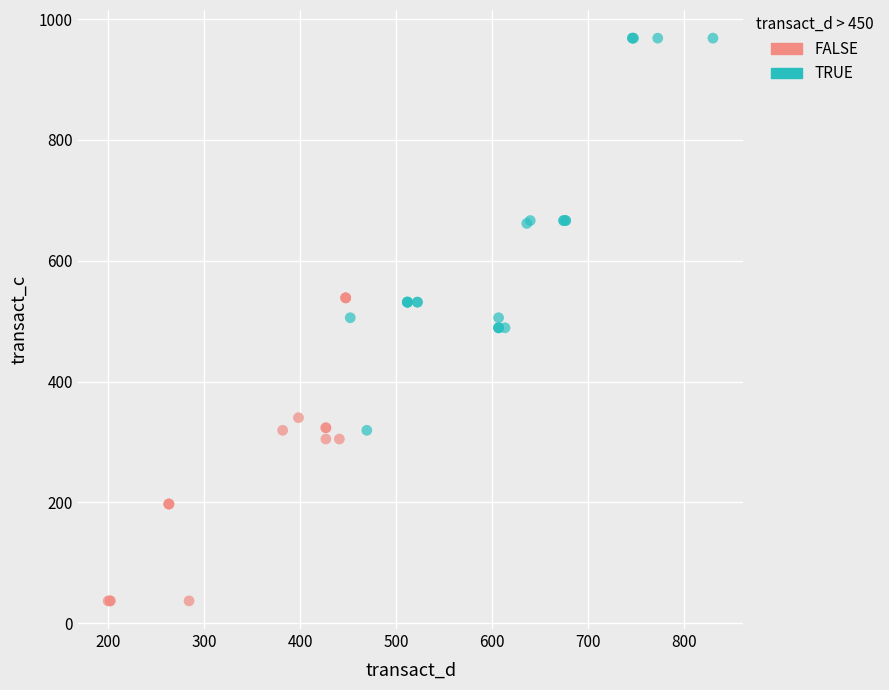

Which series reaches the maximum Y coordinate?

TRUE